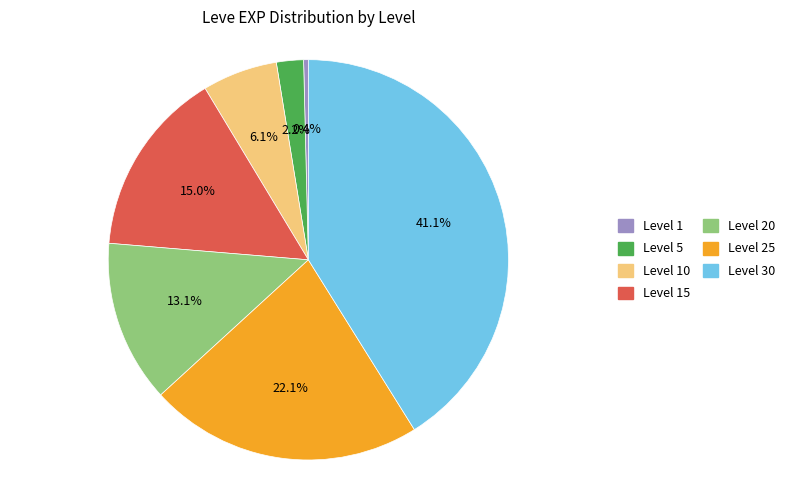

What portion of the pie excludes Level 1?

99.6%